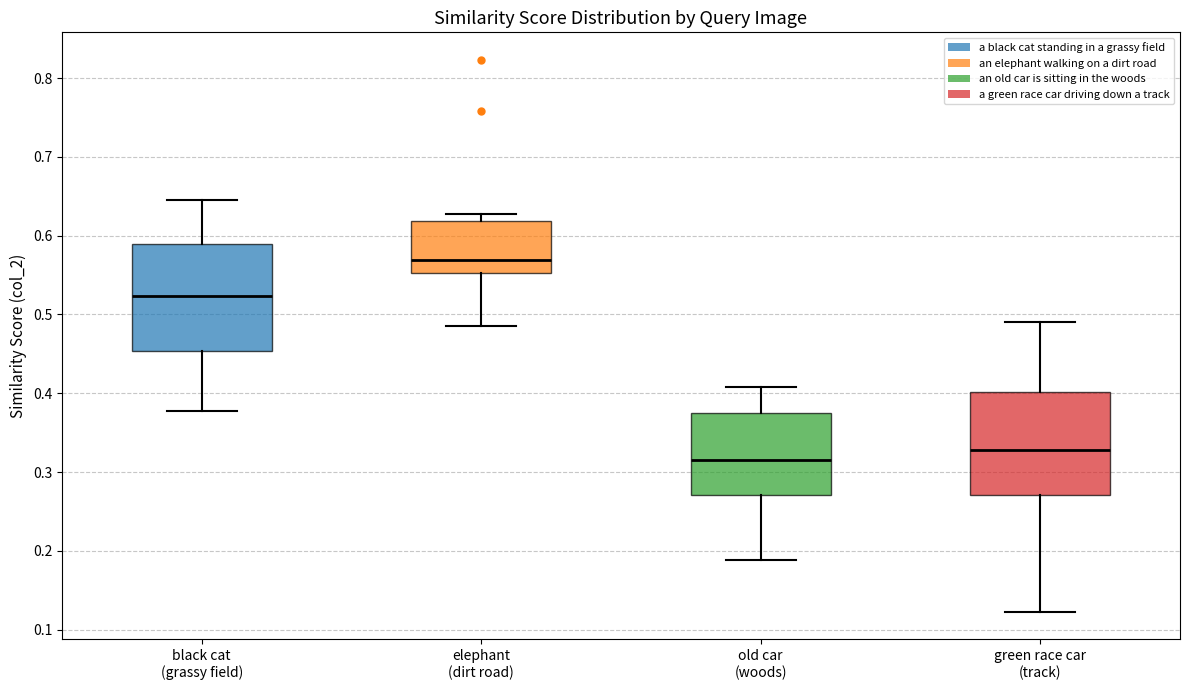

Reading left to right, read every box against the y-axis: the position of its median line, the range the box covers, and the ends of its whiskers. The values are not printed on the chart, so give them approximately, as read against the axis.

black cat (grassy field): median 0.52, box 0.45 to 0.59, whiskers 0.38 to 0.65
elephant (dirt road): median 0.57, box 0.55 to 0.62, whiskers 0.49 to 0.63
old car (woods): median 0.32, box 0.27 to 0.38, whiskers 0.19 to 0.41
green race car (track): median 0.33, box 0.27 to 0.40, whiskers 0.12 to 0.49